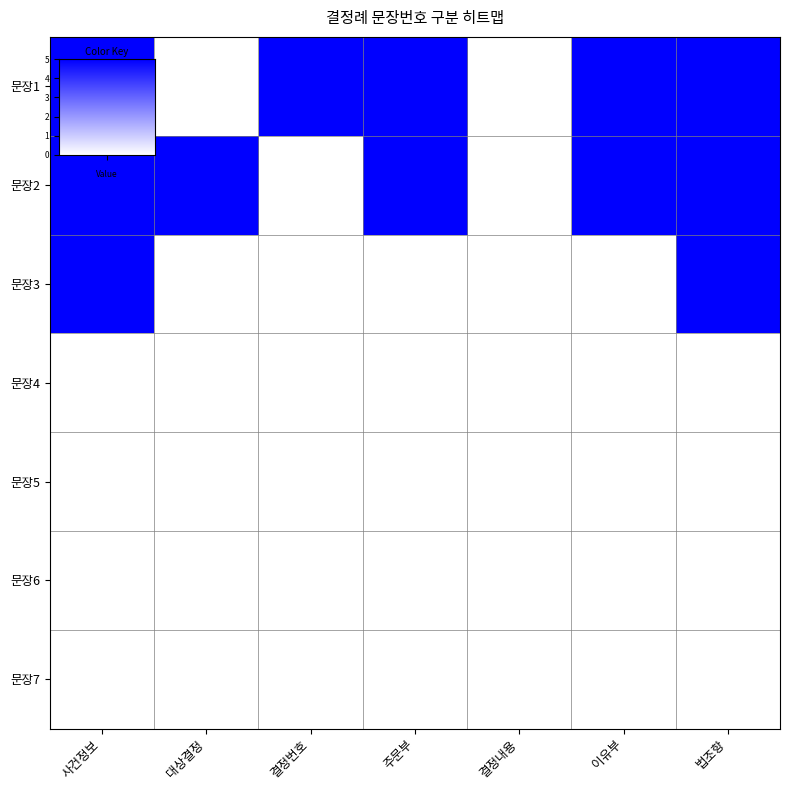

Reading left to right, extract all data points from this chart.

문장1: 사건정보=5	대상결정=0	결정번호=5	주문부=5	결정내용=0	이유부=5	법조항=5
문장2: 사건정보=5	대상결정=5	결정번호=0	주문부=5	결정내용=0	이유부=5	법조항=5
문장3: 사건정보=5	대상결정=0	결정번호=0	주문부=0	결정내용=0	이유부=0	법조항=5
문장4: 사건정보=0	대상결정=0	결정번호=0	주문부=0	결정내용=0	이유부=0	법조항=0
문장5: 사건정보=0	대상결정=0	결정번호=0	주문부=0	결정내용=0	이유부=0	법조항=0
문장6: 사건정보=0	대상결정=0	결정번호=0	주문부=0	결정내용=0	이유부=0	법조항=0
문장7: 사건정보=0	대상결정=0	결정번호=0	주문부=0	결정내용=0	이유부=0	법조항=0